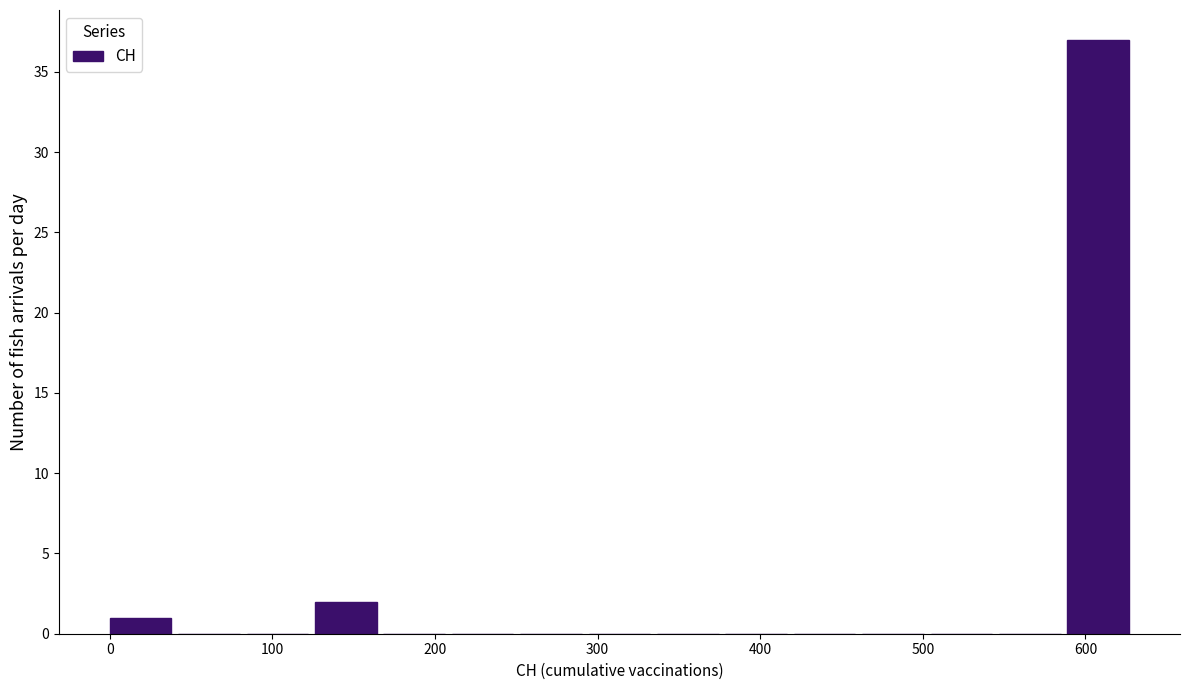

How tall is the bar that spans 130 to 170 on the x-axis? Neither the bar edges nor the heights are printed on the chart, so give them approximately, as read against the axes.

2